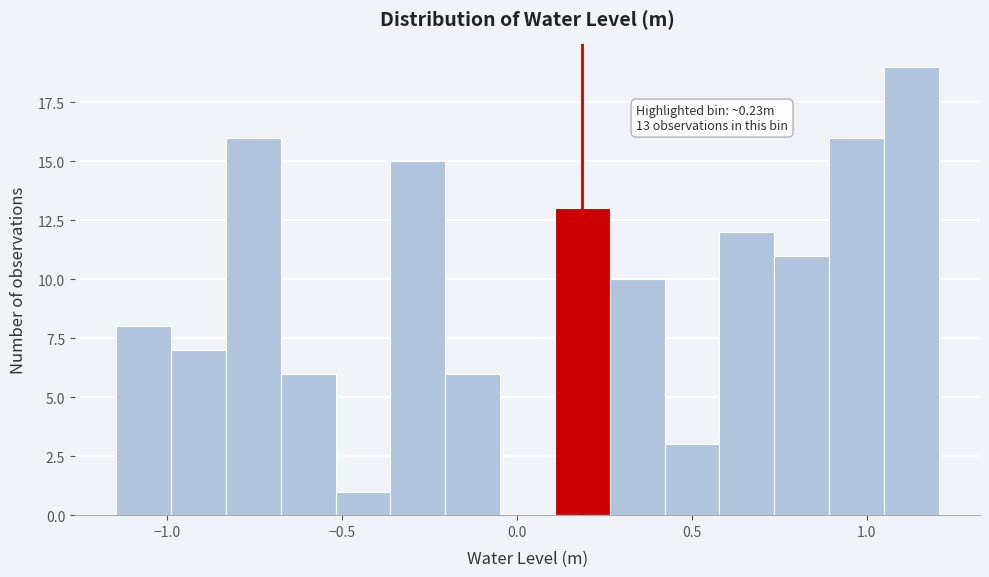

Read against the x-axis, roughly where is the centre of the tallest bar?

1.15